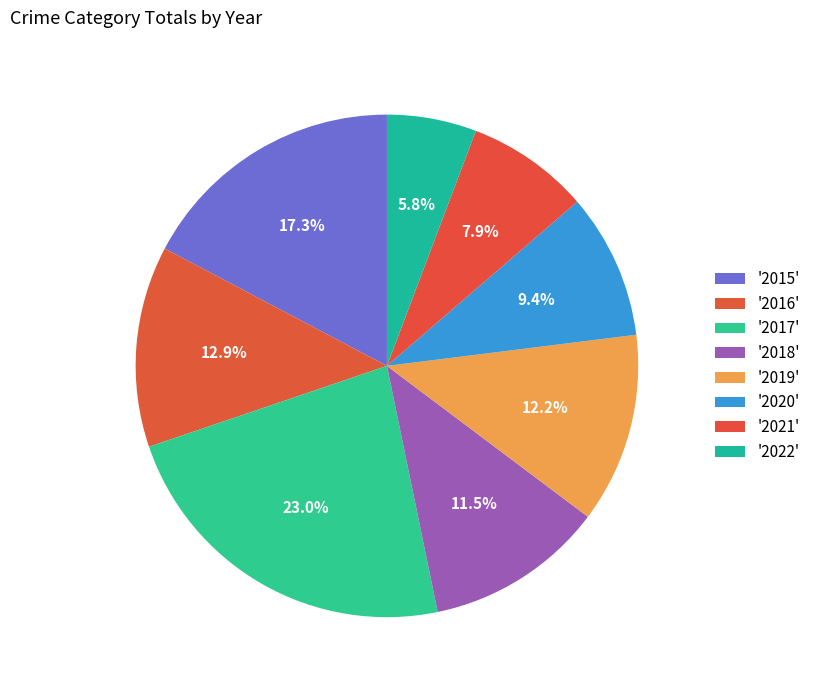

How many slices are in this pie chart?

8